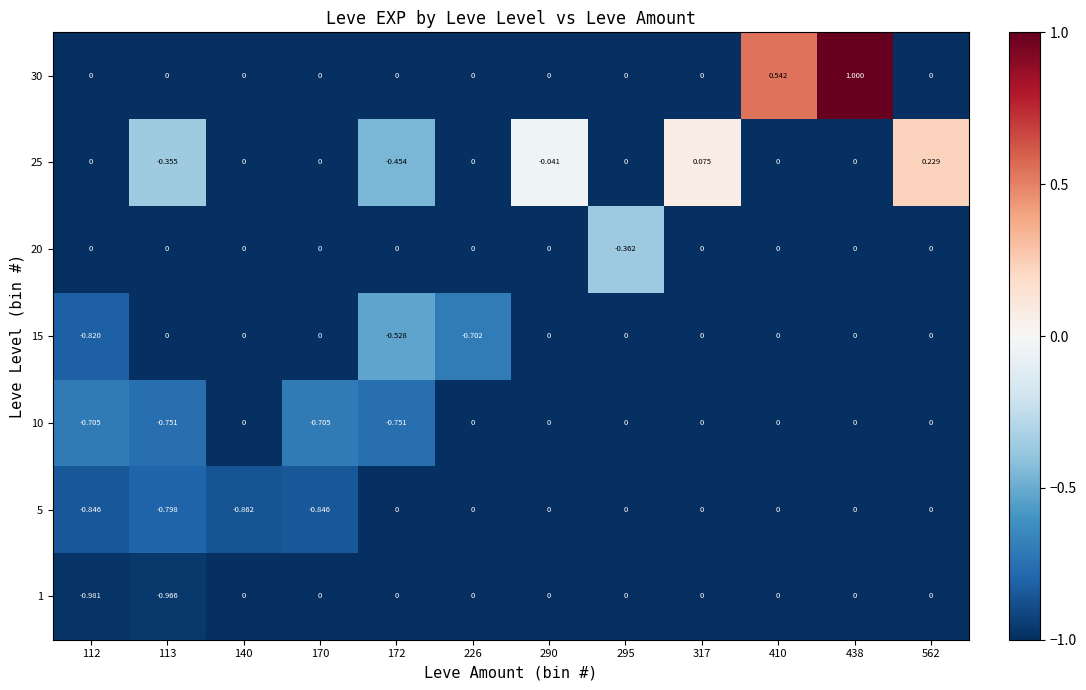

How many data points does each series have?

12